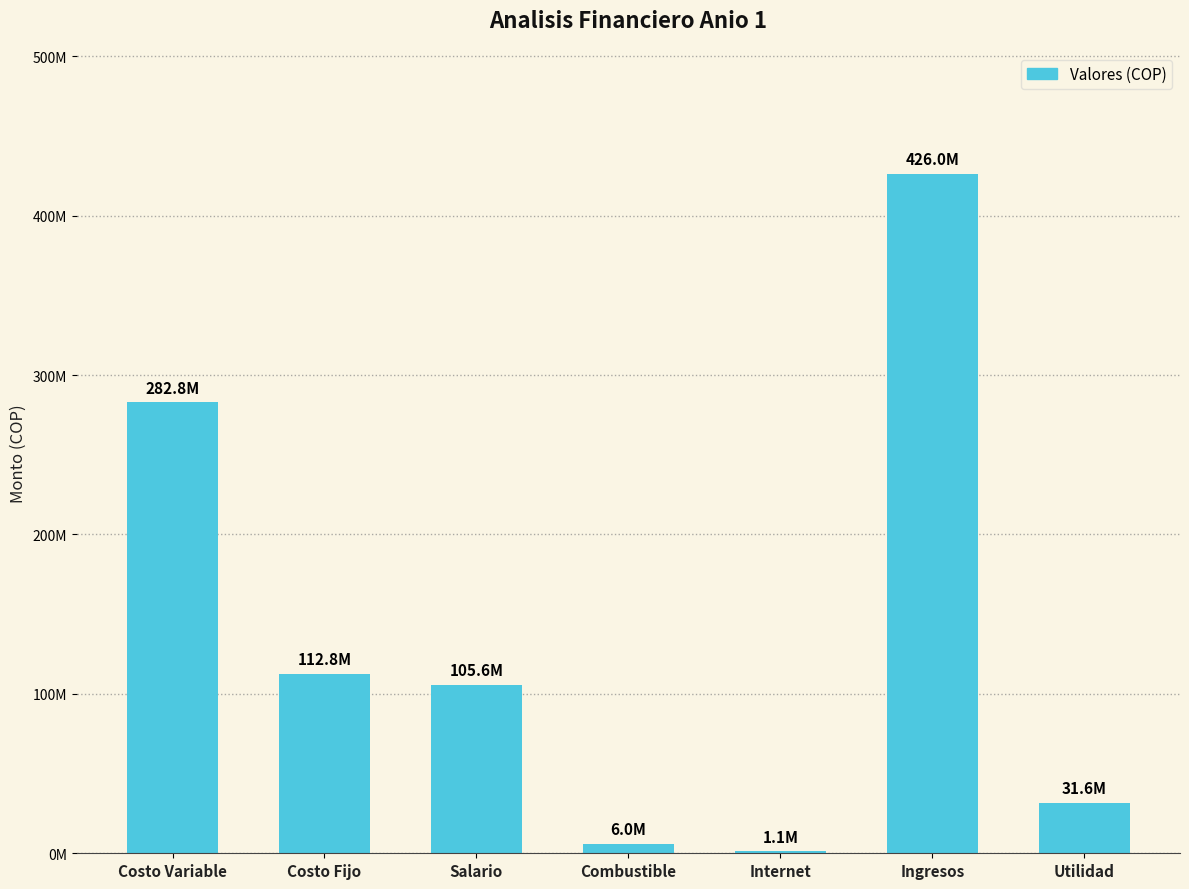

True or false: the data shows 155787085 at Ingresos.

False